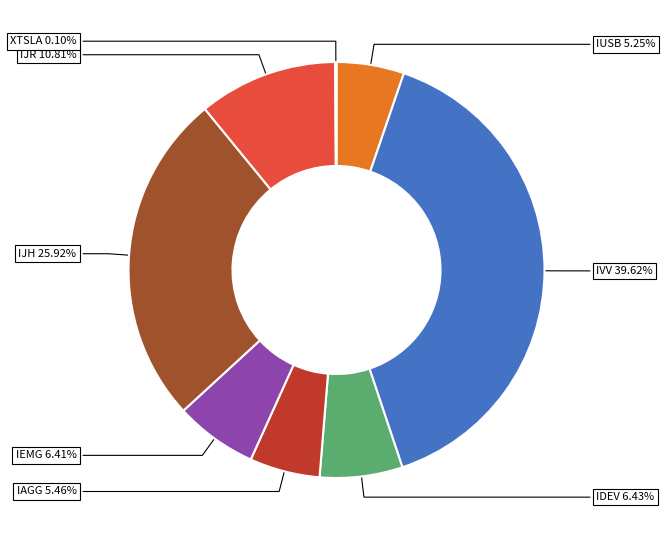

Is there a majority slice in this chart?

No